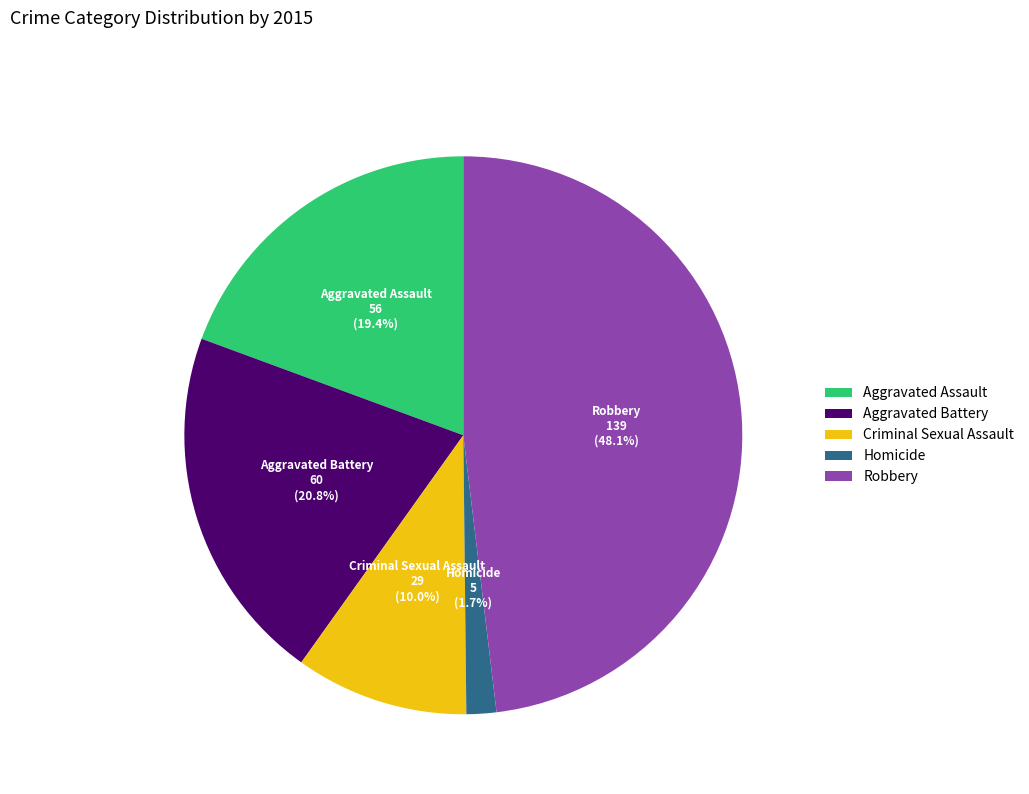

Which has a higher value, Criminal Sexual Assault or Robbery?

Robbery